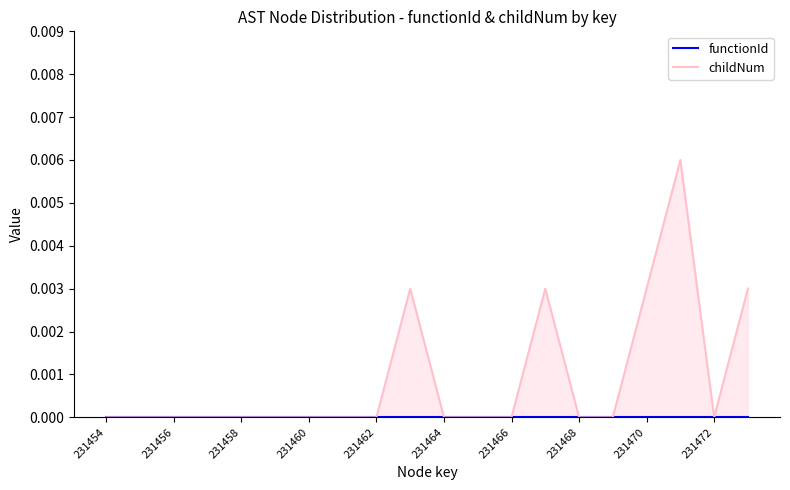

How many childNum values are between 0 and 1?

20